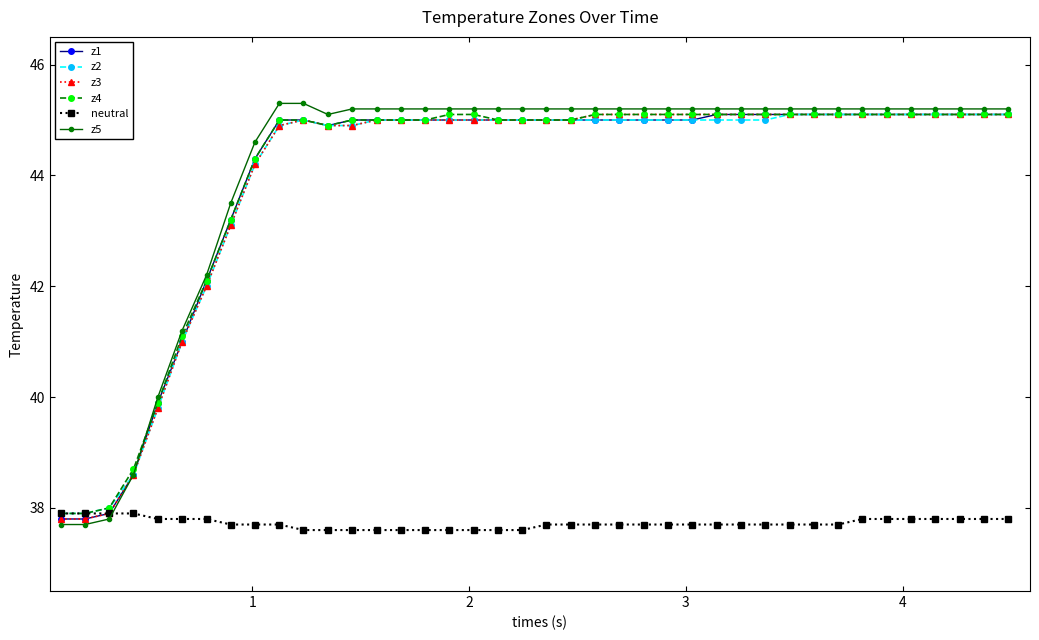

What is the value of the z3 point at the 13th from the left?

44.9